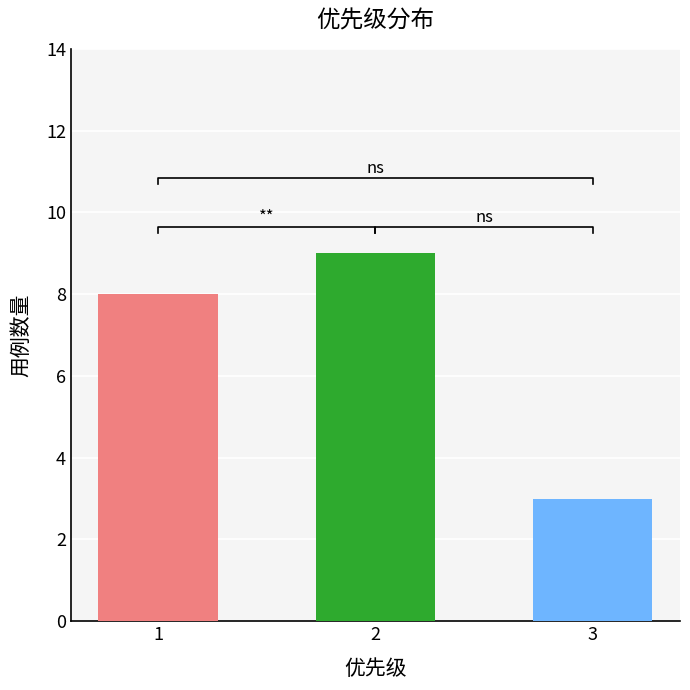

How many bars are there in total?

3